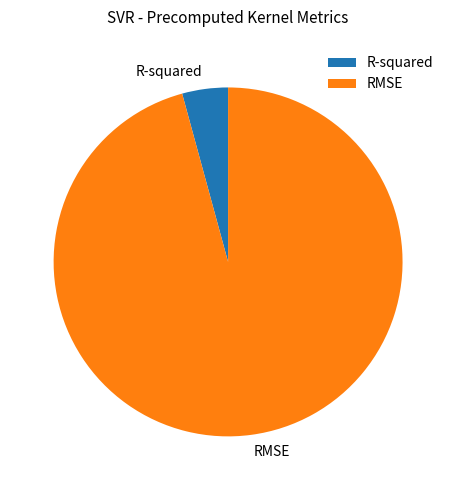

Which has a higher value, RMSE or R-squared?

RMSE